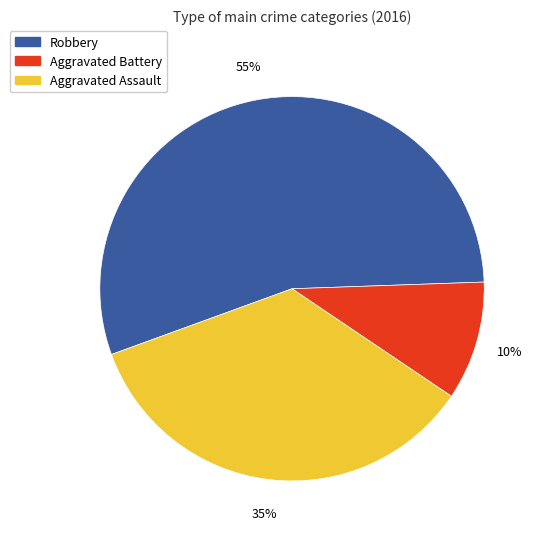

Which category has the biggest portion of the pie?

Robbery